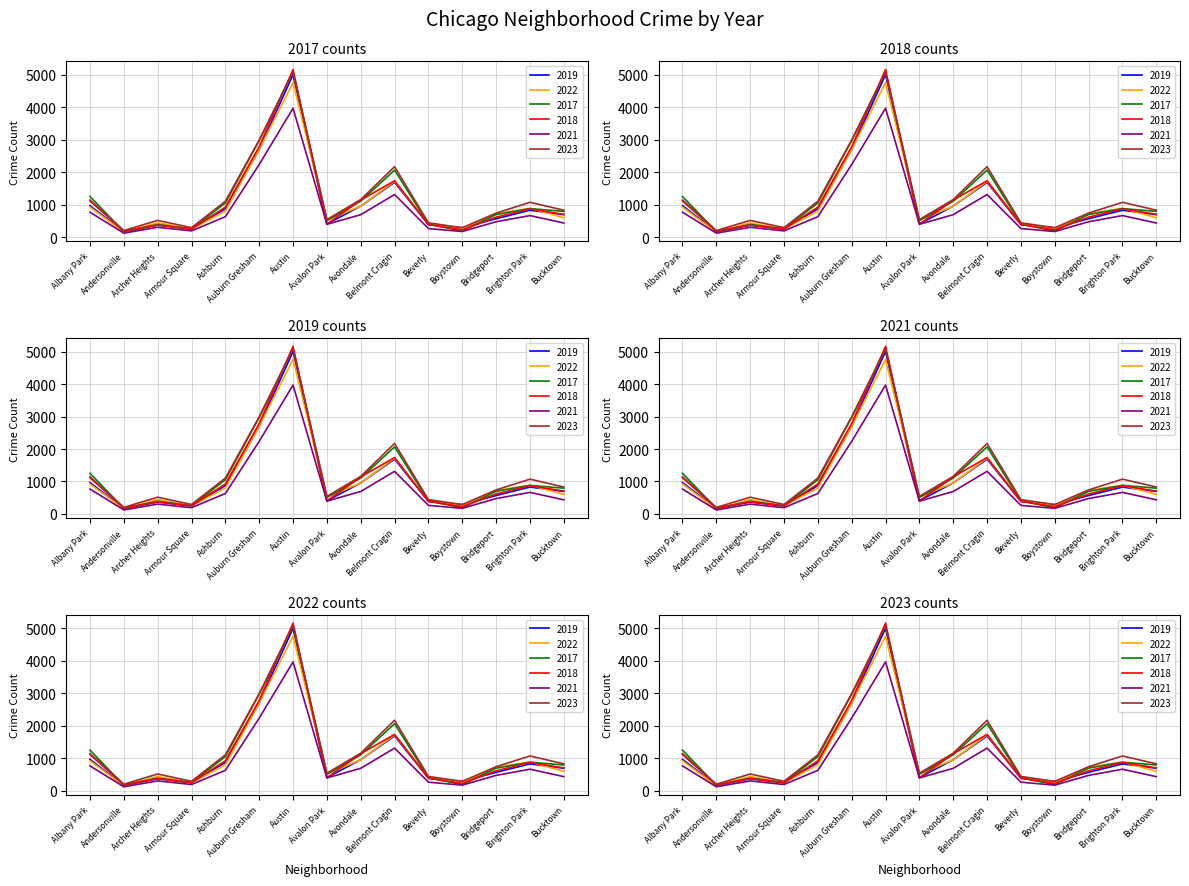

In 2017, how many points are higher than both neighbors (excluding endpoints)?

4